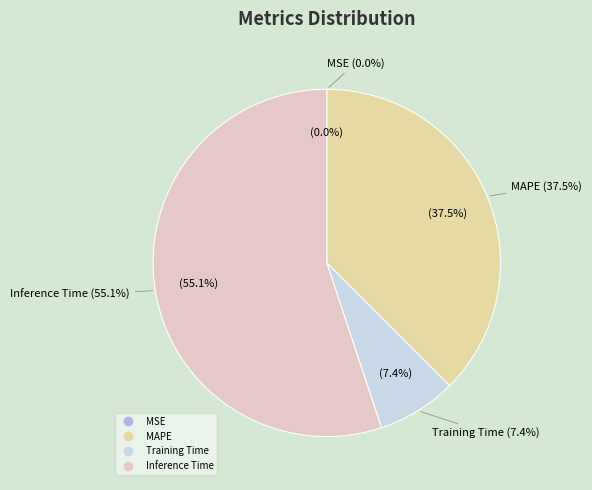

Between MSE and MAPE, which is larger?

MAPE